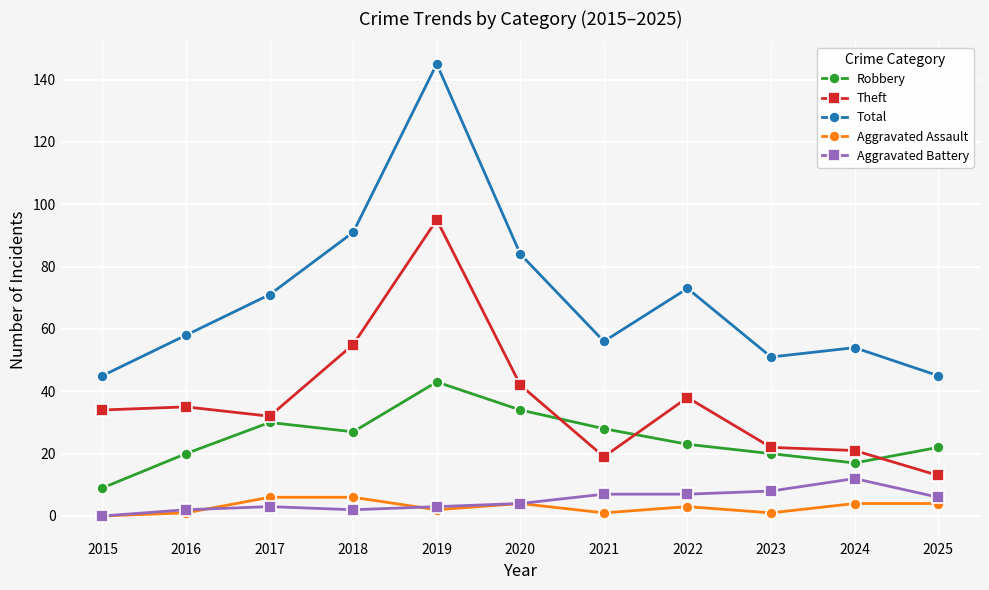

What is the spread (max minus min) of values at 2023?

50